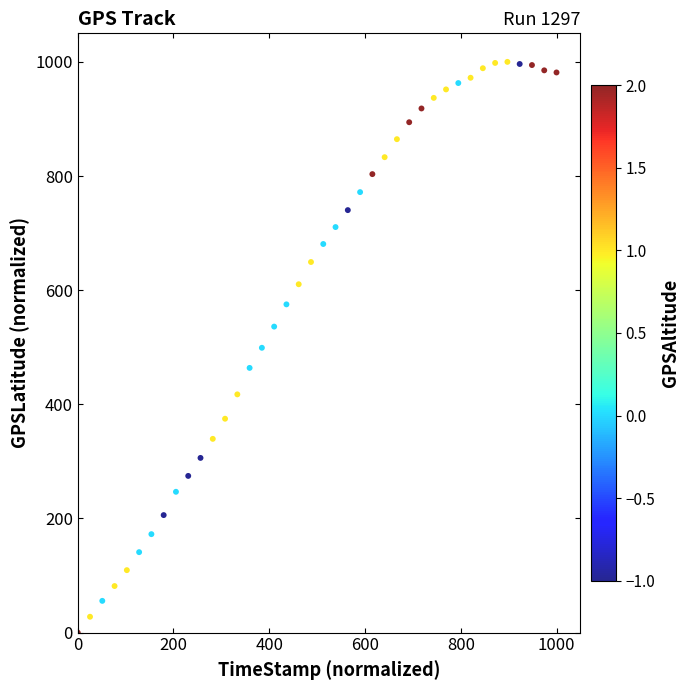

What is the range of Y values (max minus min)?

1000.0